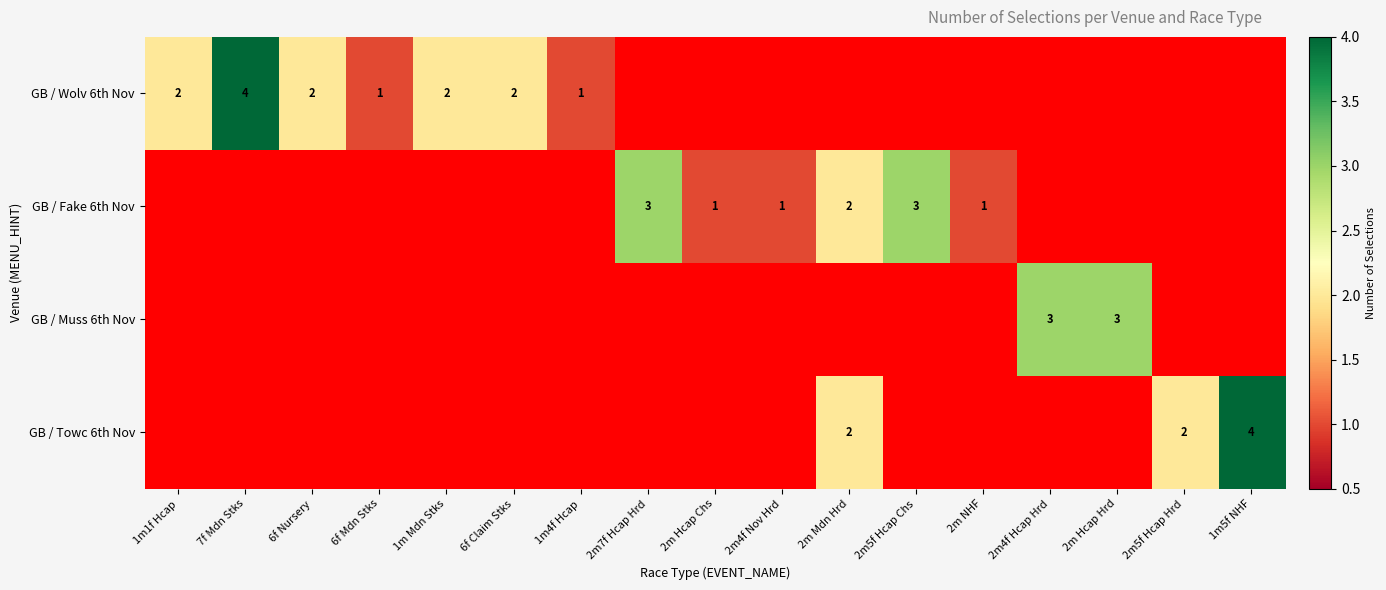

Which series has the largest total across all categories?

GB / Wolv 6th Nov